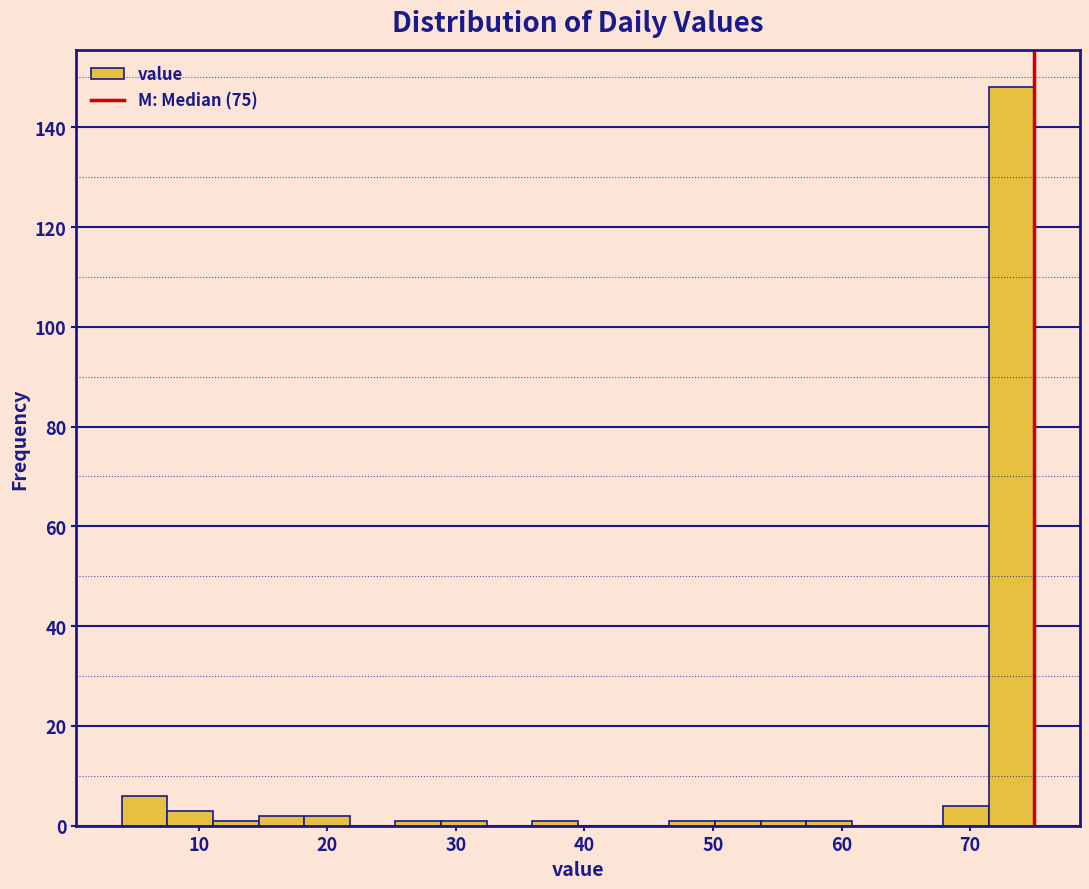

Around what value on the x-axis is the tallest bar? Give the approximate position of its centre, as read against the axis.

73